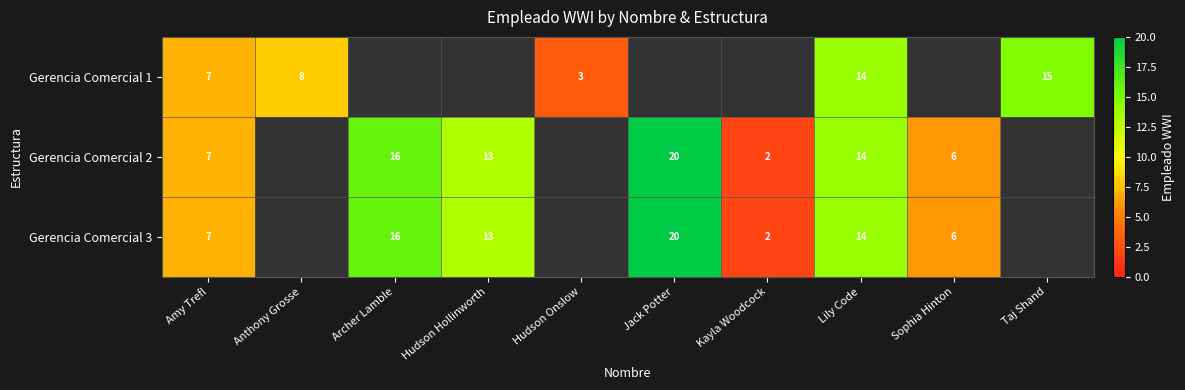

True or false: Gerencia Comercial 3 has a value of 9 at Lily Code.

False